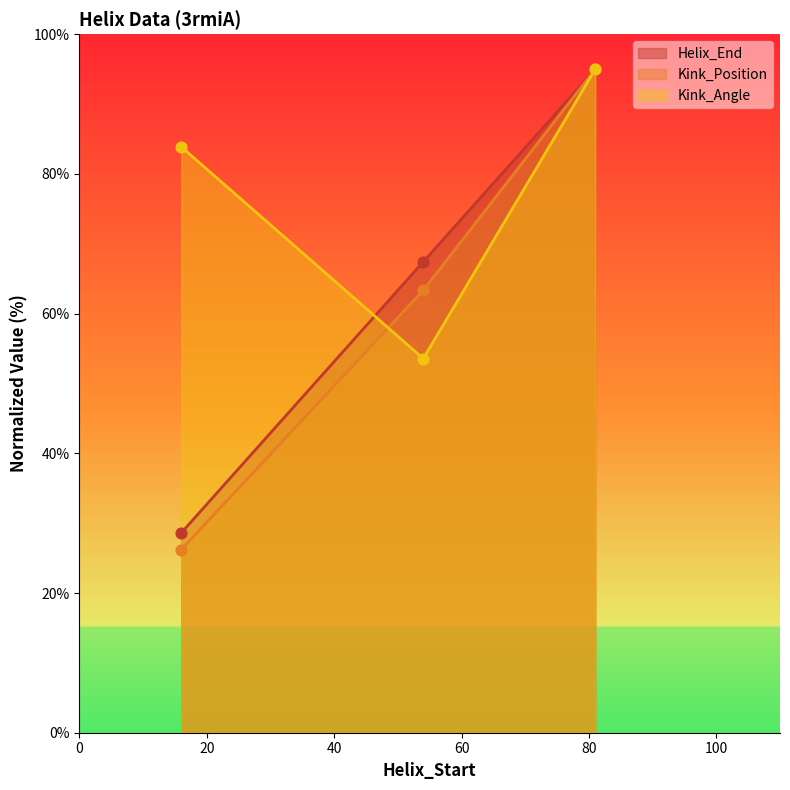

What are all the series names shown in the legend?

Helix_End, Kink_Position, Kink_Angle